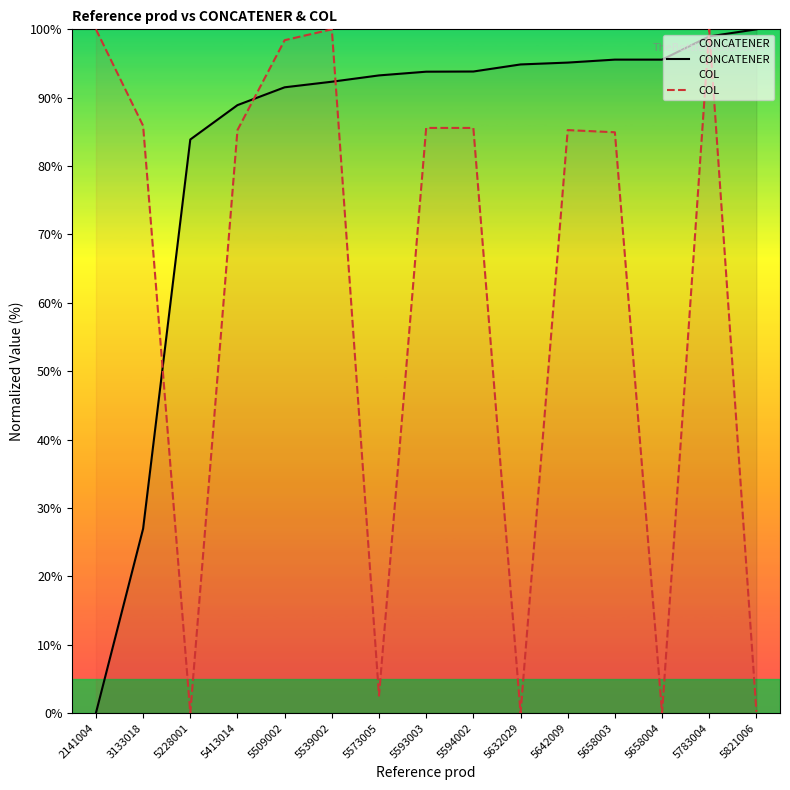

How many data points does each series have?

15